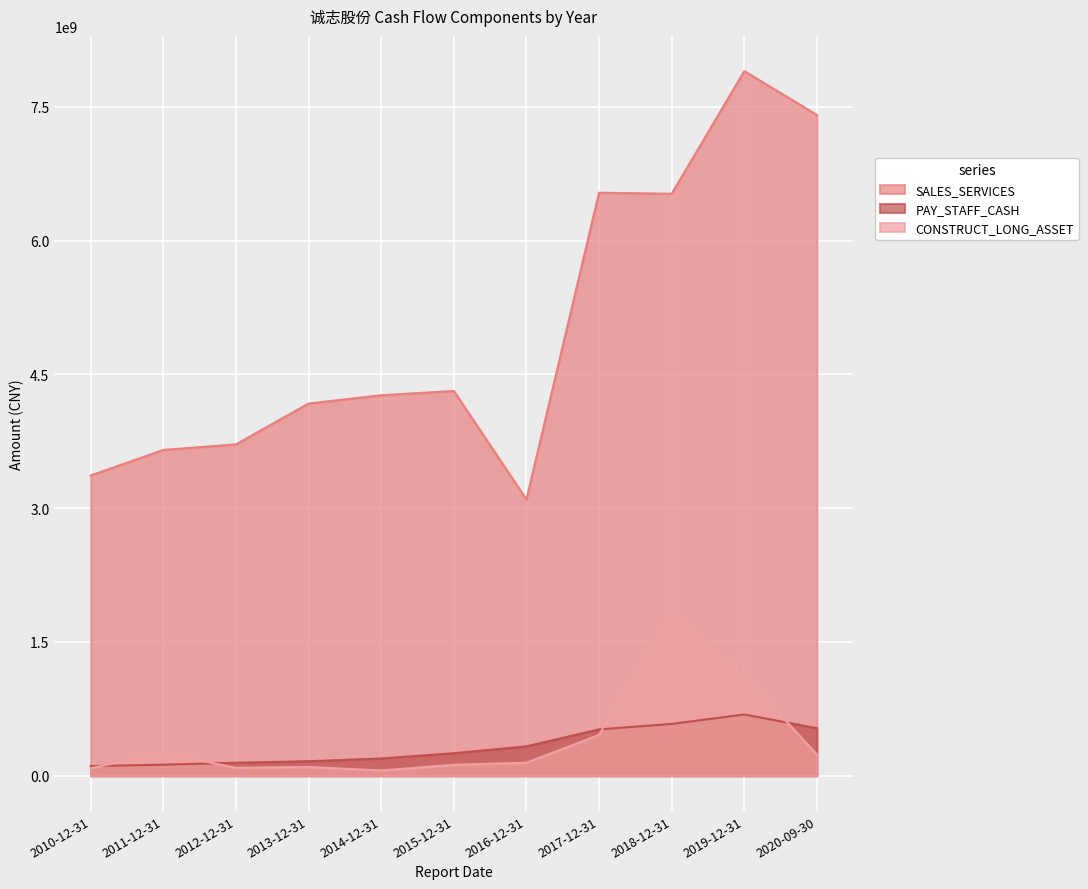

Which series has the widest spread of values?

SALES_SERVICES